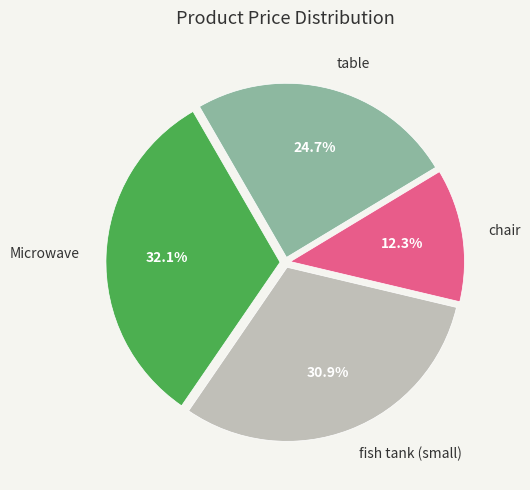

Rank the categories by value from highest to lowest.

Microwave, fish tank (small), table, chair